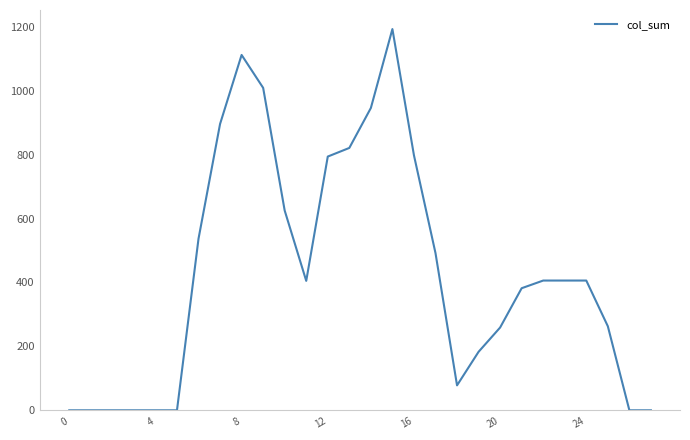

What is the difference between the maximum and minimum values?

1193